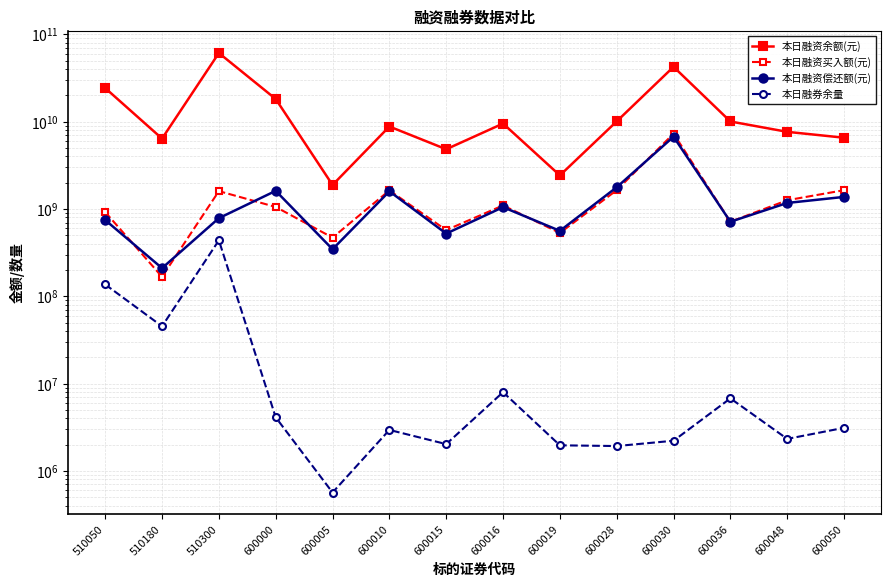

Reading right to left, list all the values displayed in this chart.

本日融资余额(元): 600050=6558289057	600048=7658637594	600036=10061678949	600030=42544648117	600028=10097727918	600019=2427446705	600016=9531415822	600015=4838602205	600010=8813239081	600005=1886444181	600000=18202045066	510300=61217777103	510180=6408245542	510050=24298756017
本日融资买入额(元): 600050=1643786404	600048=1260548819	600036=715151859	600030=7303004947	600028=1644900127	600019=531887309	600016=1099819458	600015=573507281	600010=1633843022	600005=470599430	600000=1056284128	510300=1603044894	510180=167389355	510050=921948585
本日融资偿还额(元): 600050=1376946879	600048=1173780461	600036=714836791	600030=6739262482	600028=1775973116	600019=562155006	600016=1050575649	600015=523422079	600010=1595759899	600005=346263390	600000=1615037466	510300=786010630	510180=210356341	510050=747819400
本日融券余量: 600050=3118778	600048=2328363	600036=6782781	600030=2218224	600028=1928306	600019=1966072	600016=7985146	600015=2029085	600010=2950177	600005=566200	600000=4111249	510300=437889551	510180=45360771	510050=136796083